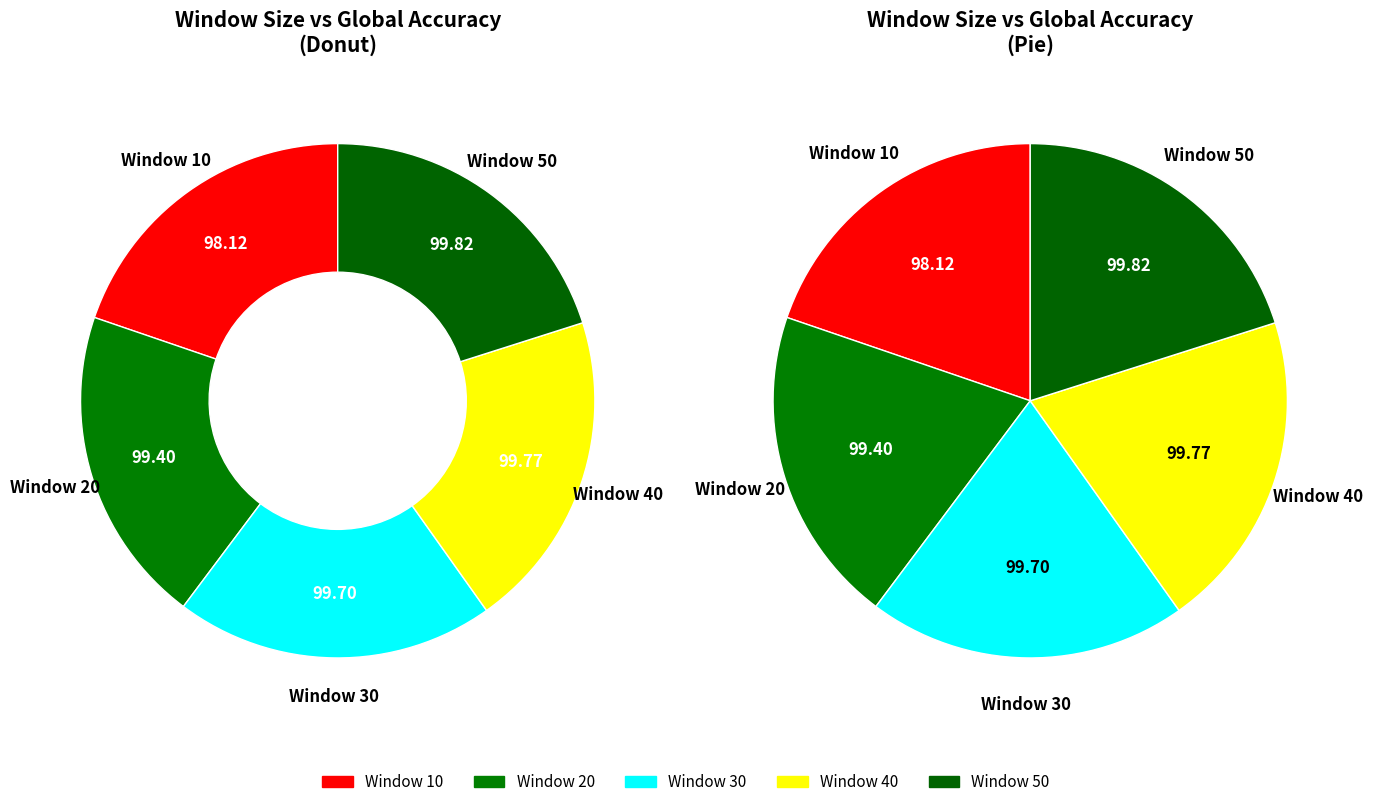

How many segments does this pie chart have?

5